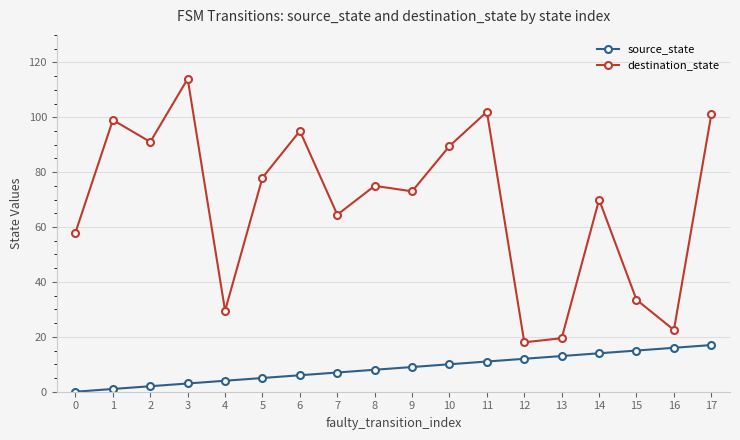

What is the sum of the destination_state values at 7 and 1?

163.5